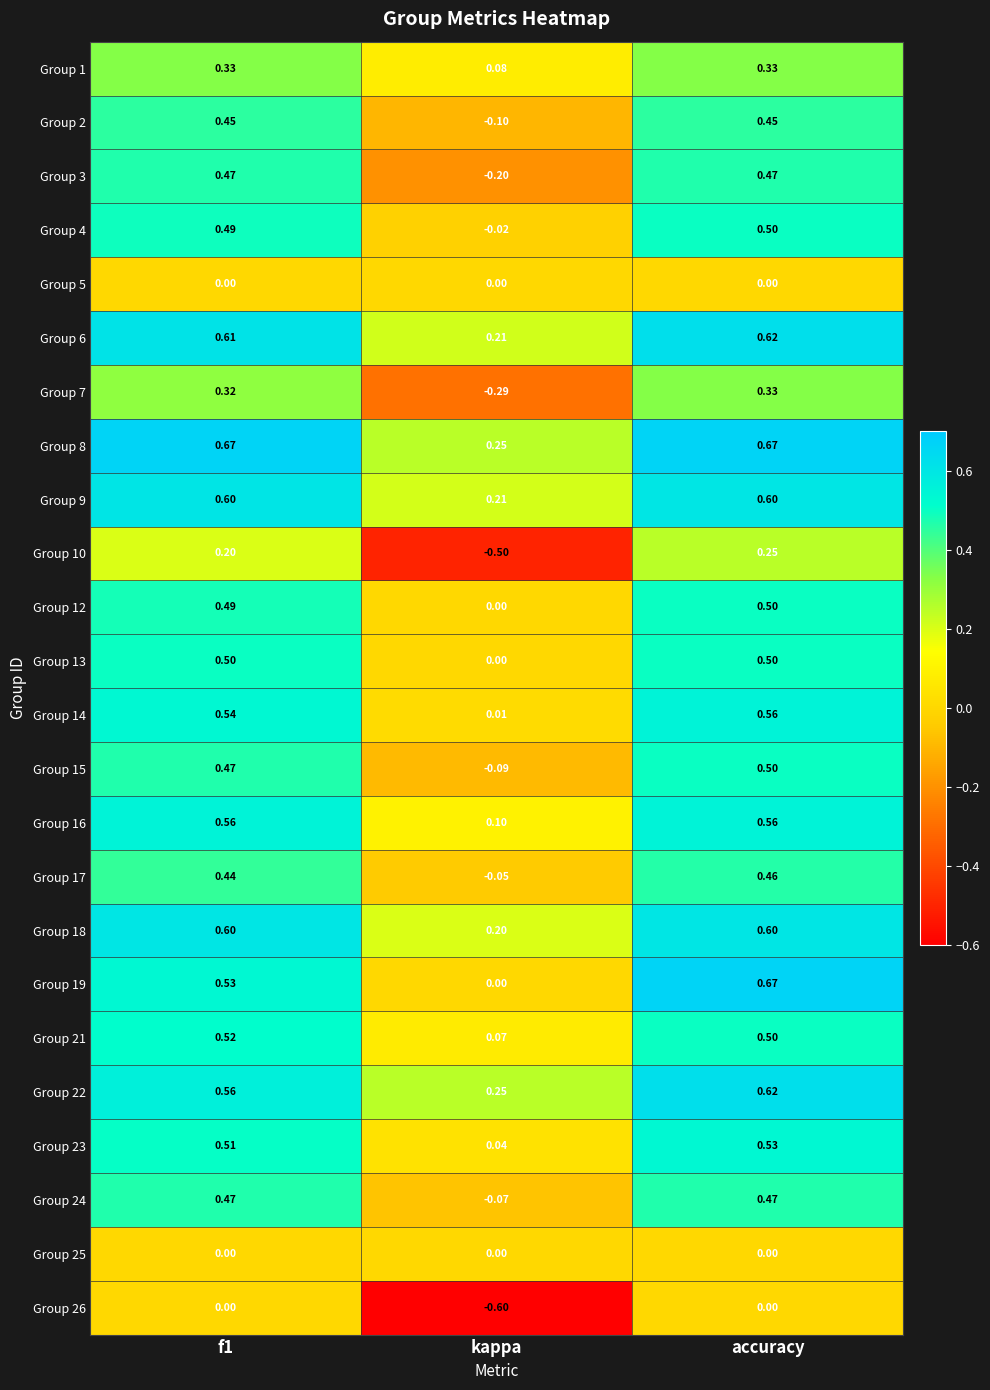

At which label does Group 14 reach its minimum?

kappa